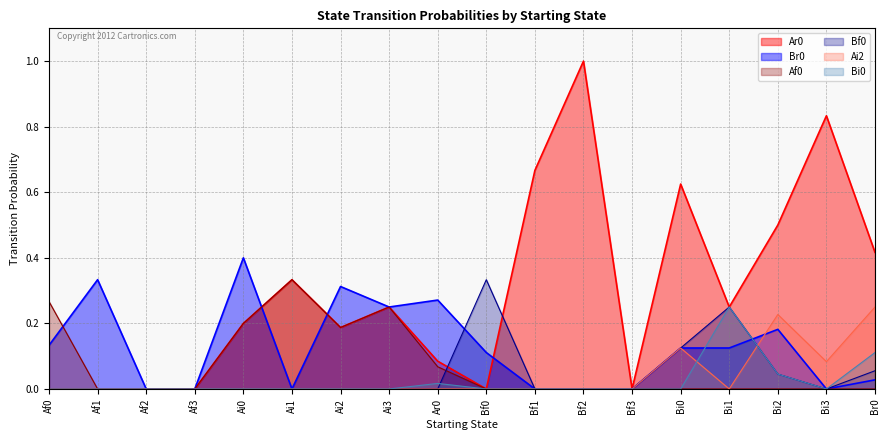

Reading left to right, list all the values displayed in this chart.

Ar0: Af0=0.0	Af1=0.0	Af2=0.0	Af3=0.0	Ai0=0.2	Ai1=0.3	Ai2=0.2	Ai3=0.2	Ar0=0.1	Bf0=0.0	Bf1=0.7	Bf2=1.0	Bf3=0.0	Bi0=0.6	Bi1=0.2	Bi2=0.5	Bi3=0.8	Br0=0.4
Br0: Af0=0.1	Af1=0.3	Af2=0.0	Af3=0.0	Ai0=0.4	Ai1=0.0	Ai2=0.3	Ai3=0.2	Ar0=0.3	Bf0=0.1	Bf1=0.0	Bf2=0.0	Bf3=0.0	Bi0=0.1	Bi1=0.1	Bi2=0.2	Bi3=0.0	Br0=0.0
Af0: Af0=0.3	Af1=0.0	Af2=0.0	Af3=0.0	Ai0=0.2	Ai1=0.3	Ai2=0.2	Ai3=0.2	Ar0=0.1	Bf0=0.0	Bf1=0.0	Bf2=0.0	Bf3=0.0	Bi0=0.0	Bi1=0.0	Bi2=0.0	Bi3=0.0	Br0=0.0
Bf0: Af0=0.0	Af1=0.0	Af2=0.0	Af3=0.0	Ai0=0.0	Ai1=0.0	Ai2=0.0	Ai3=0.0	Ar0=0.0	Bf0=0.3	Bf1=0.0	Bf2=0.0	Bf3=0.0	Bi0=0.1	Bi1=0.2	Bi2=0.0	Bi3=0.0	Br0=0.1
Ai2: Af0=0.0	Af1=0.0	Af2=0.0	Af3=0.0	Ai0=0.0	Ai1=0.0	Ai2=0.0	Ai3=0.0	Ar0=0.0	Bf0=0.0	Bf1=0.0	Bf2=0.0	Bf3=0.0	Bi0=0.1	Bi1=0.0	Bi2=0.2	Bi3=0.1	Br0=0.2
Bi0: Af0=0.0	Af1=0.0	Af2=0.0	Af3=0.0	Ai0=0.0	Ai1=0.0	Ai2=0.0	Ai3=0.0	Ar0=0.0	Bf0=0.0	Bf1=0.0	Bf2=0.0	Bf3=0.0	Bi0=0.0	Bi1=0.2	Bi2=0.0	Bi3=0.0	Br0=0.1